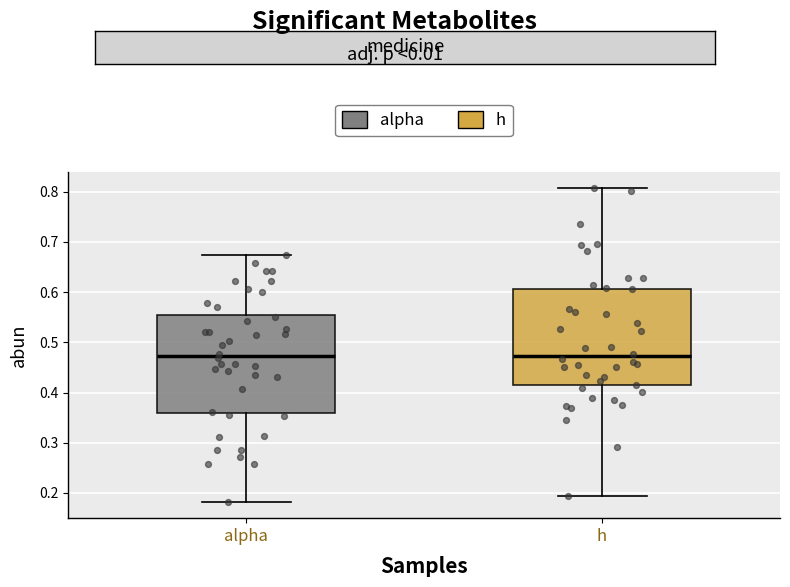

Where is the lower edge of the box for alpha on the y-axis? The values are not printed on the chart, so give them approximately, as read against the axis.

0.36